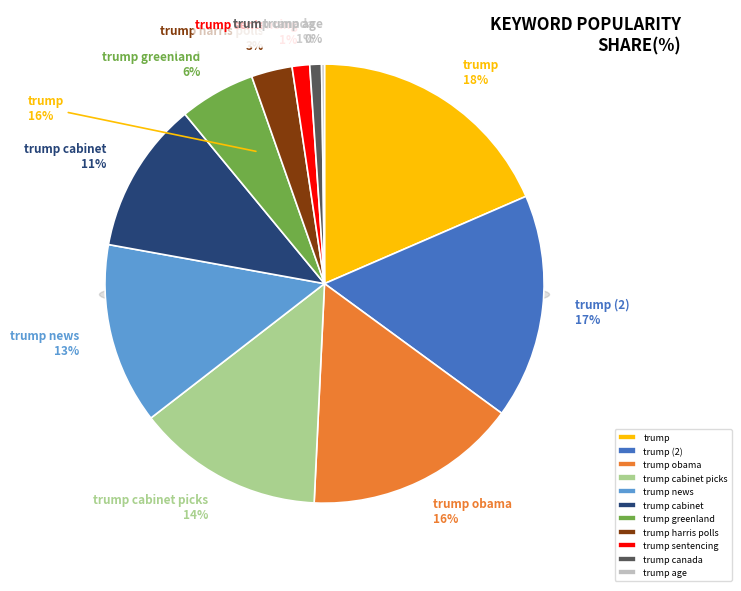

Is it true that trump greenland is 18% of the pie?

False